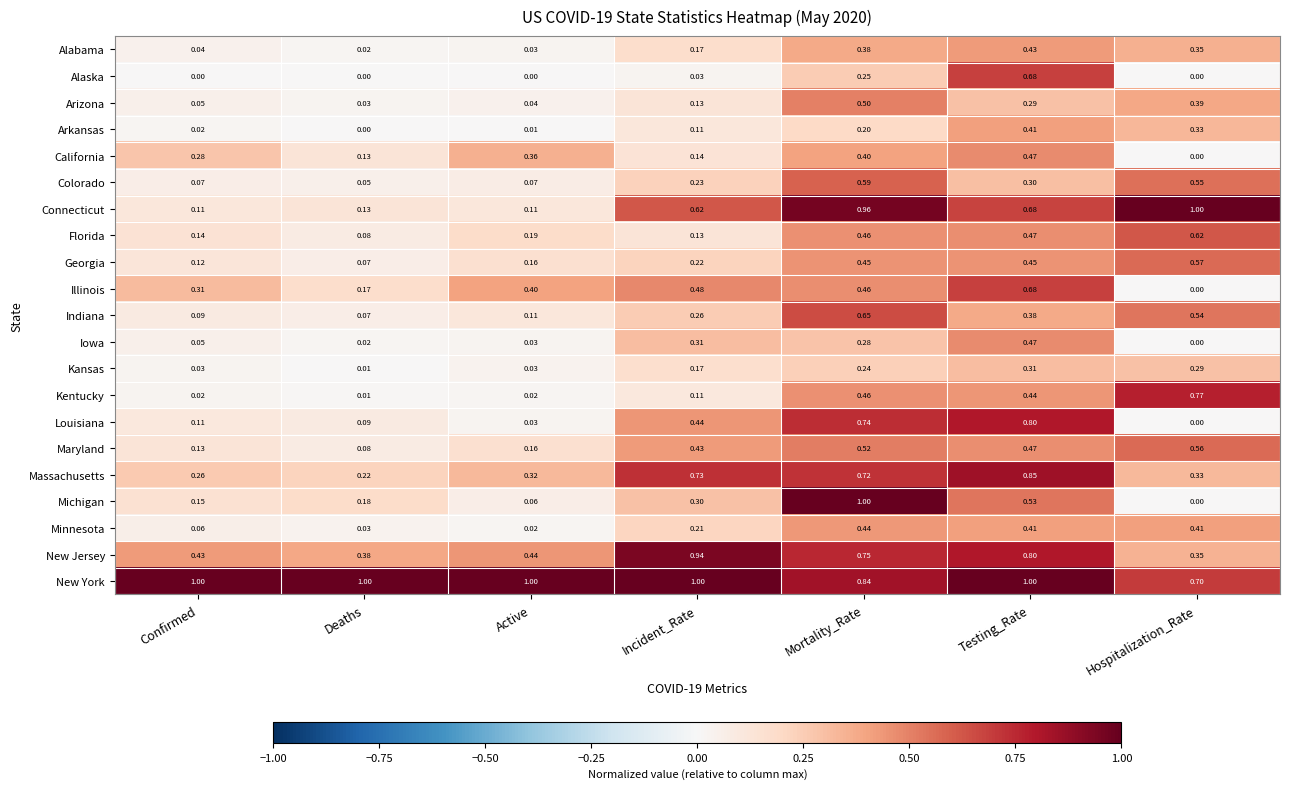

List the labels in order of Arizona value, smallest first.

Deaths, Active, Confirmed, Incident_Rate, Testing_Rate, Hospitalization_Rate, Mortality_Rate